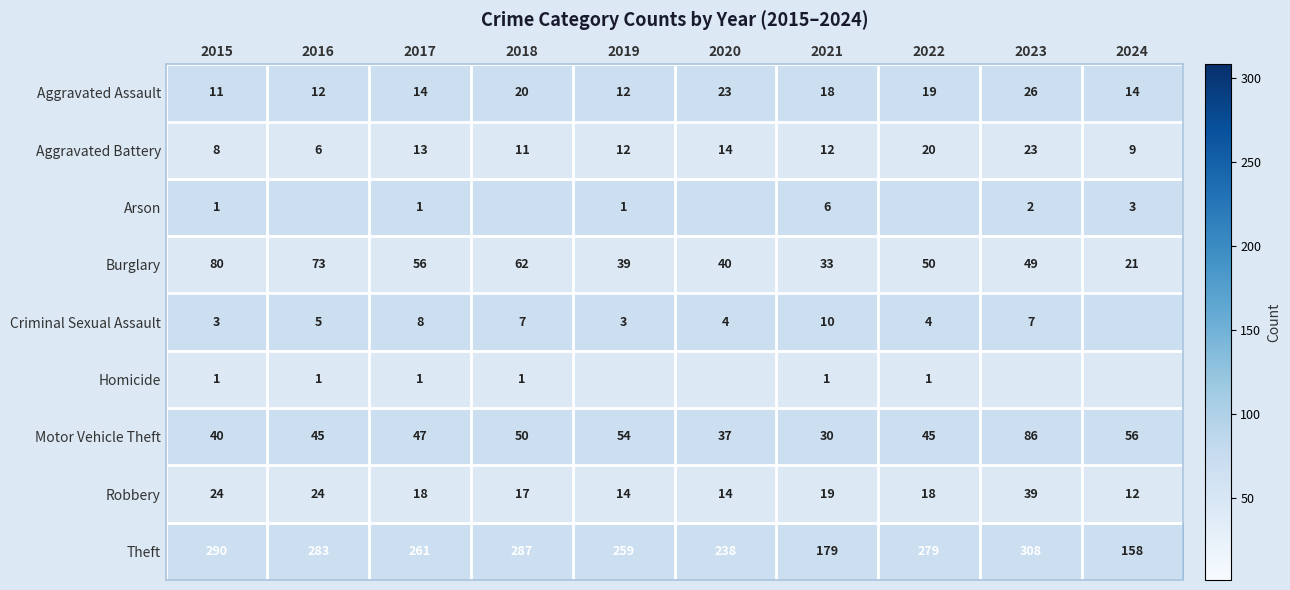

What is the difference between the highest and lowest values at 2019?

258.0